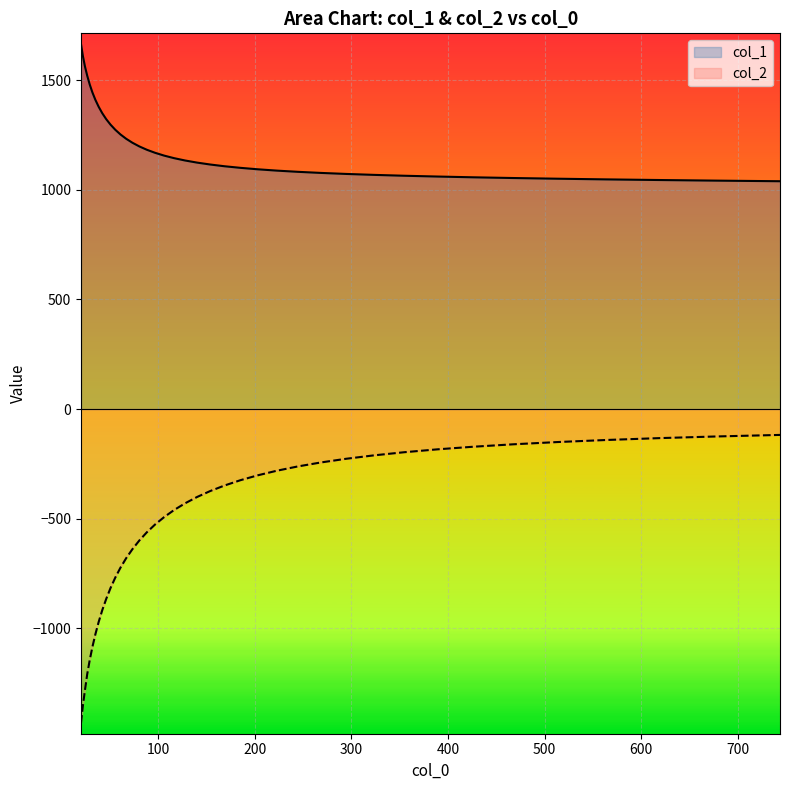

How many categories are shown in the chart?

40